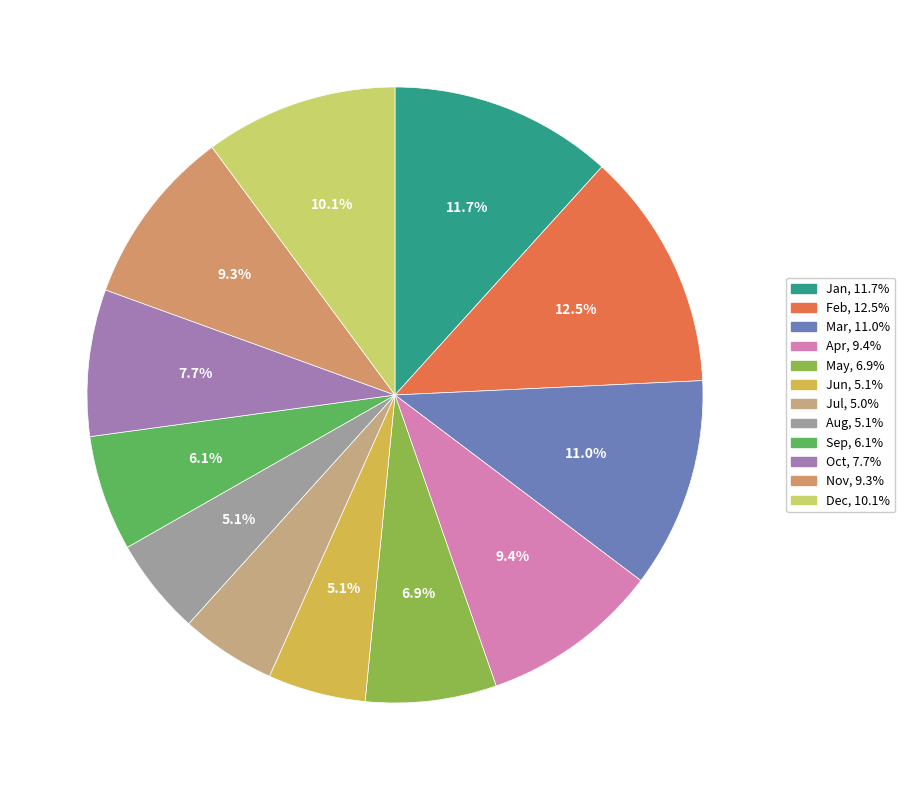

The Jul slice represents 5% of the pie. True or false?

True